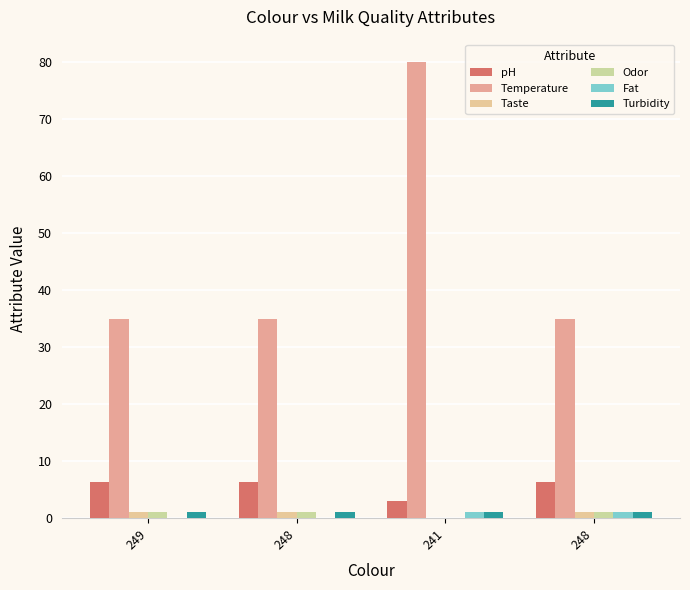

How many values in Taste are above zero?

3